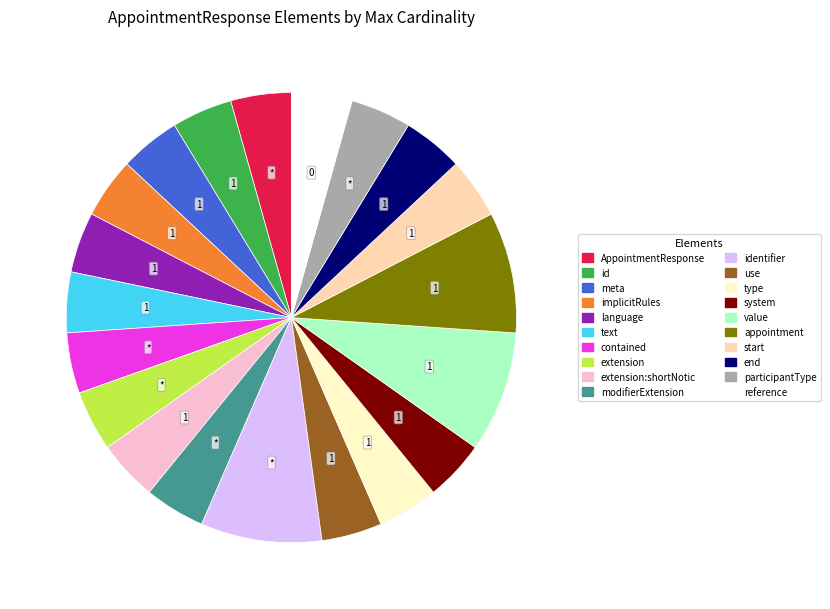

Is there a majority slice in this chart?

No